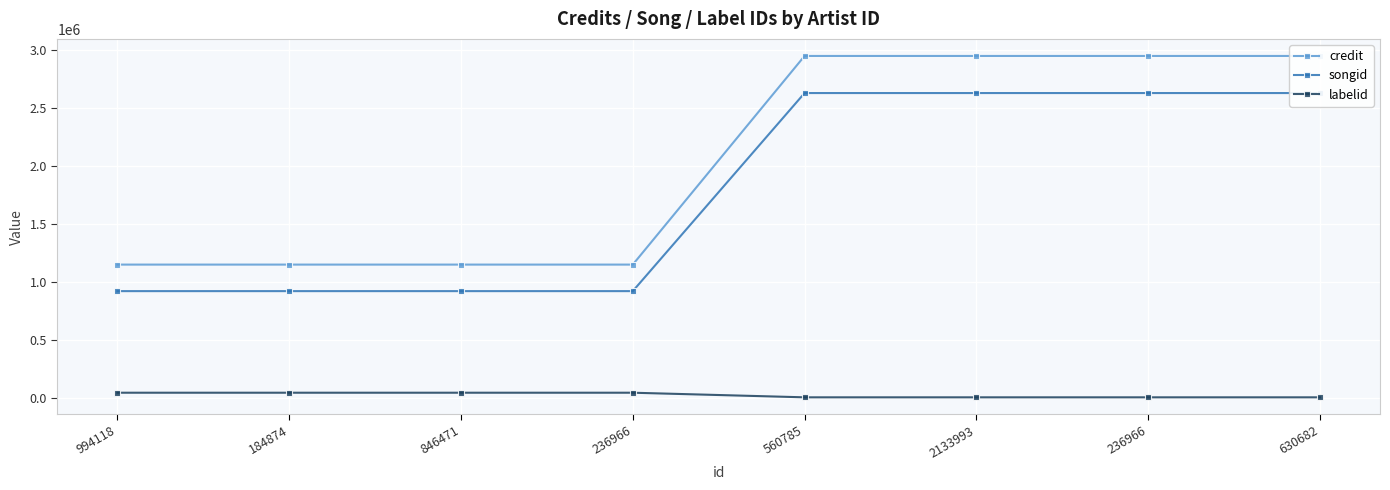

The value of credit at 2133993 is 1846911. True or false?

False